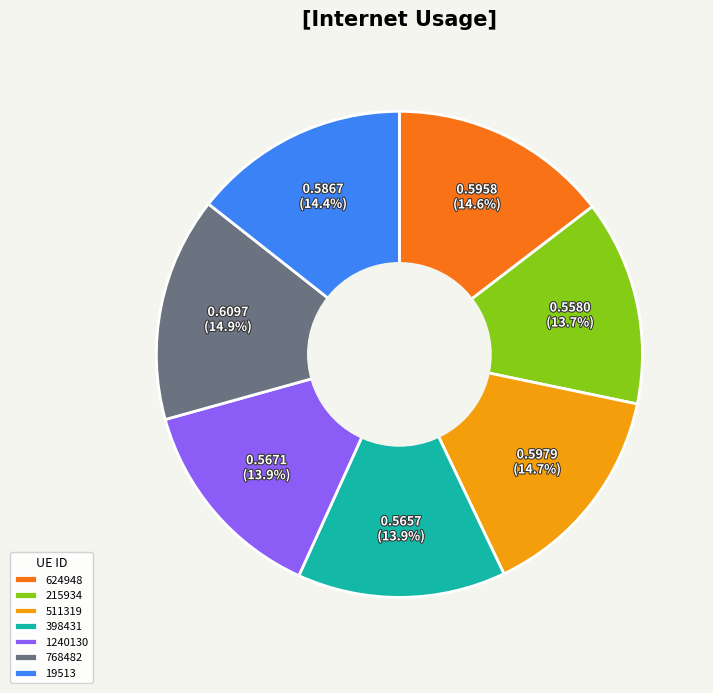

What percentage is the 624948 slice, to the nearest percent?

15%